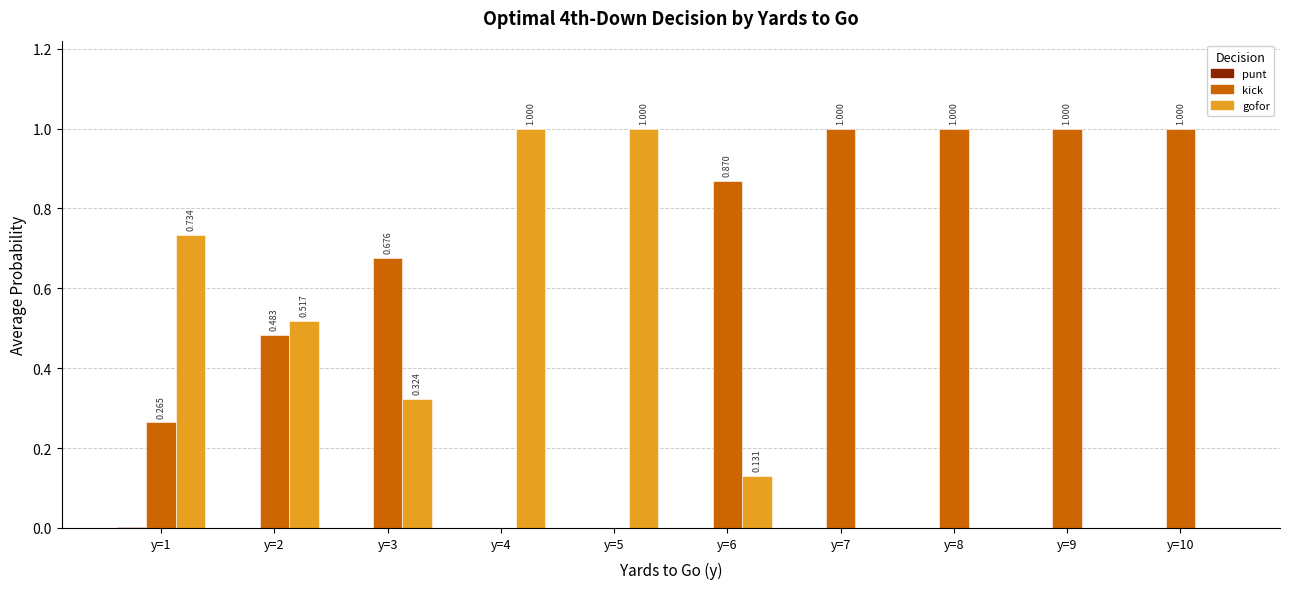

How many data points does each series have?

10